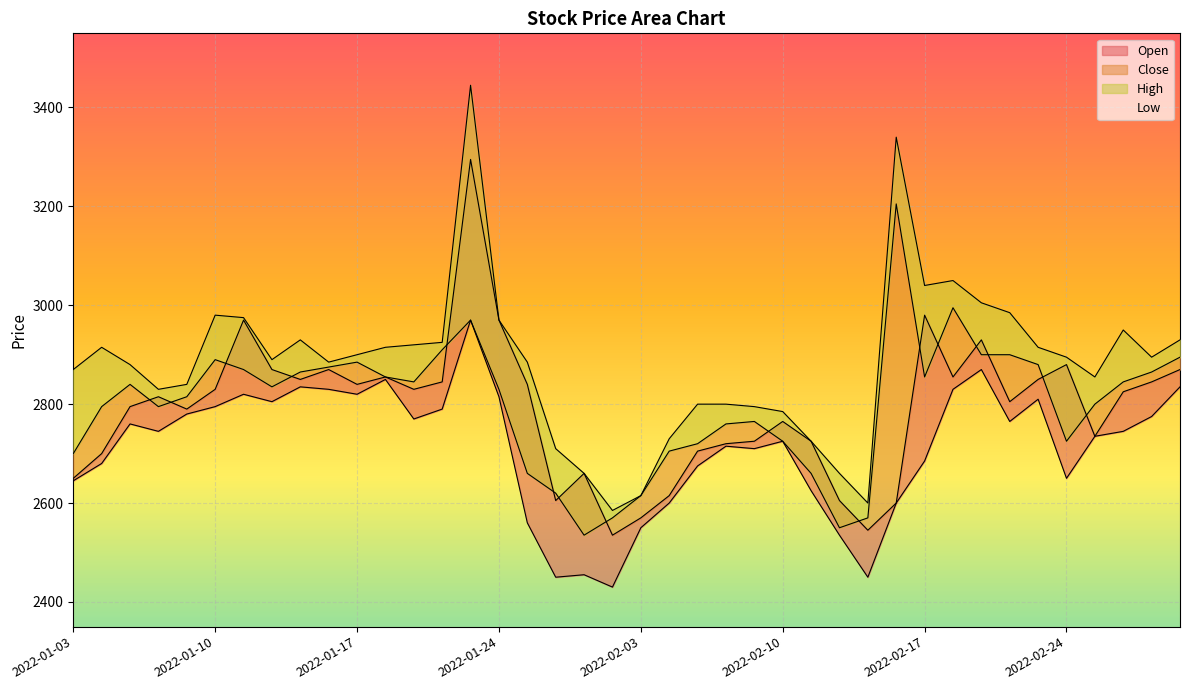

Reading left to right, list all the values displayed in this chart.

Open: 2650	2700	2795	2815	2790	2830	2970	2870	2850	2870	2840	2855	2830	2845	3295	2970	2840	2605	2660	2535	2570	2615	2705	2720	2725	2765	2725	2605	2545	2600	2980	2855	2930	2805	2850	2880	2735	2825	2845	2870
High: 2870	2915	2880	2830	2840	2980	2975	2890	2930	2885	2900	2915	2920	2925	3445	2970	2885	2710	2660	2585	2615	2730	2800	2800	2795	2785	2725	2660	2600	3340	3040	3050	3005	2985	2915	2895	2855	2950	2895	2930
Low: 2645	2680	2760	2745	2780	2795	2820	2805	2835	2830	2820	2850	2770	2790	2970	2815	2560	2450	2455	2430	2550	2600	2675	2715	2710	2725	2625	2535	2450	2600	2685	2830	2870	2765	2810	2650	2735	2745	2775	2835
Close: 2700	2795	2840	2795	2815	2890	2870	2835	2865	2875	2885	2855	2845	2910	2970	2830	2660	2620	2535	2570	2615	2705	2720	2760	2765	2725	2660	2550	2570	3205	2855	2995	2900	2900	2880	2725	2800	2845	2865	2895